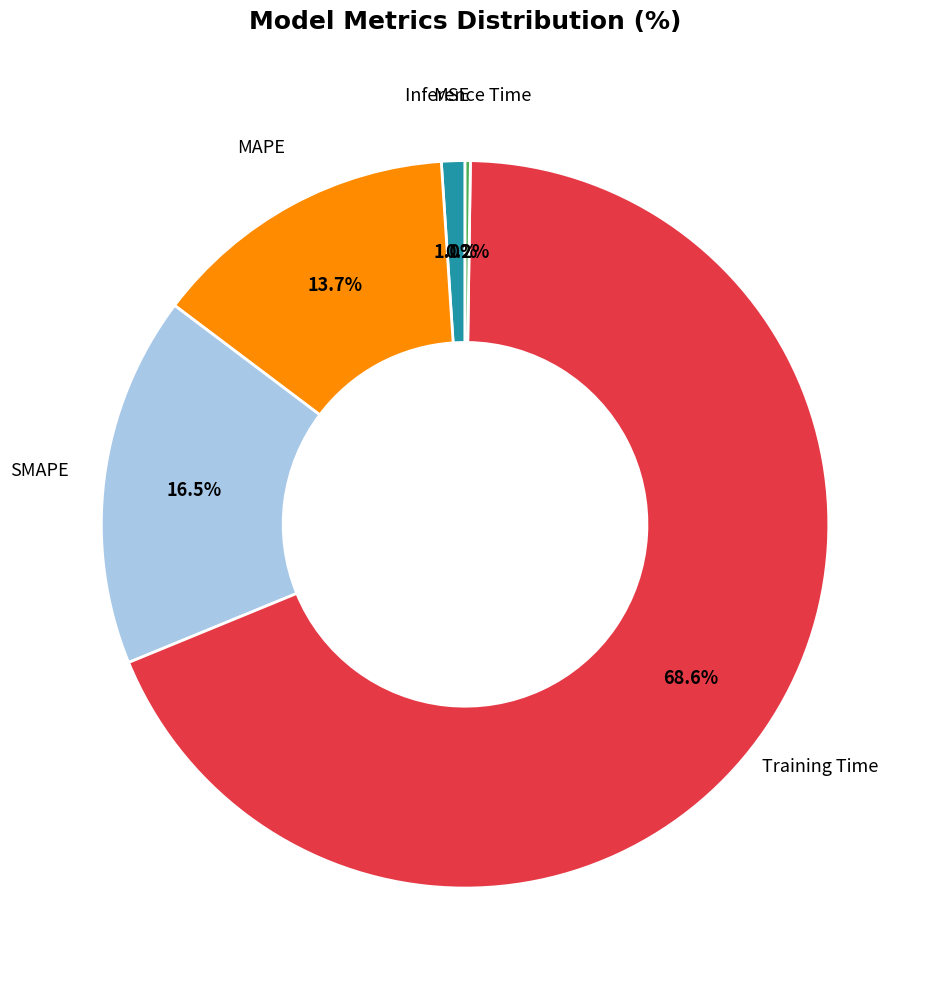

Is there a majority slice in this chart?

Yes